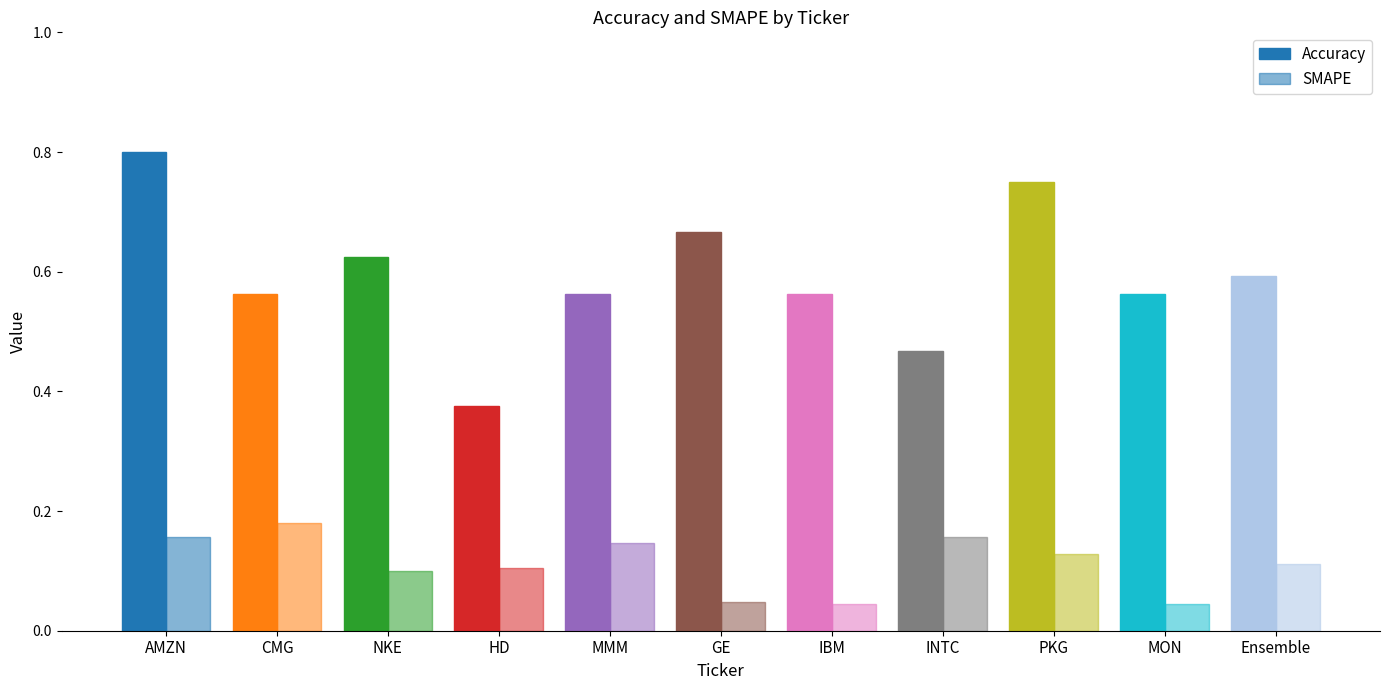

What is the label of the 2nd bar from the left?

CMG